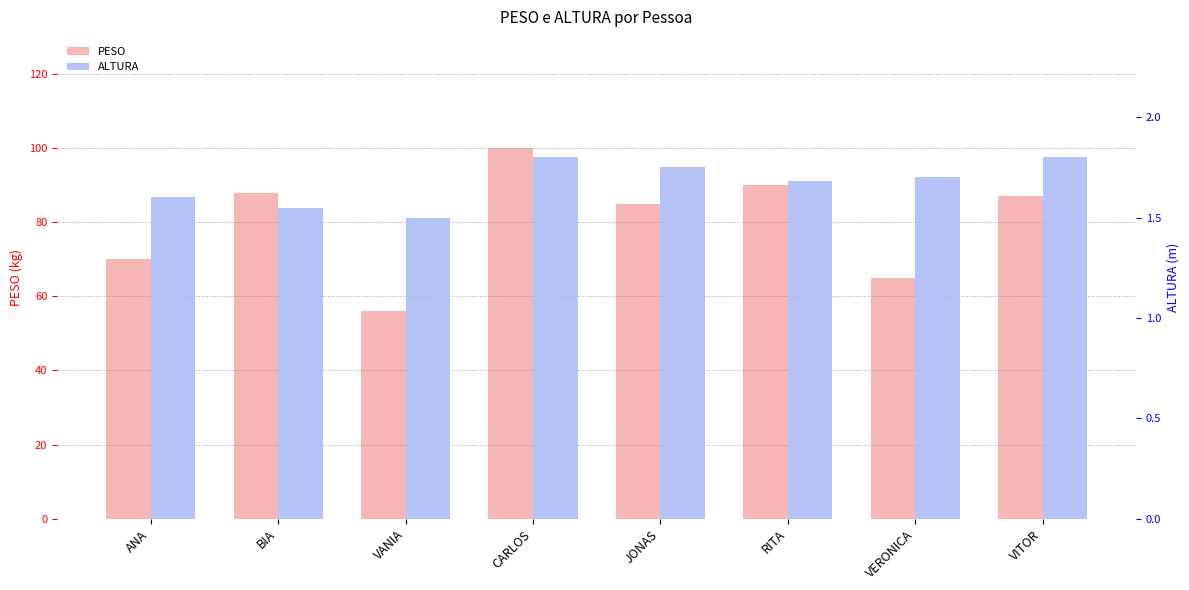

What is the total value across all series at JONAS?

86.8